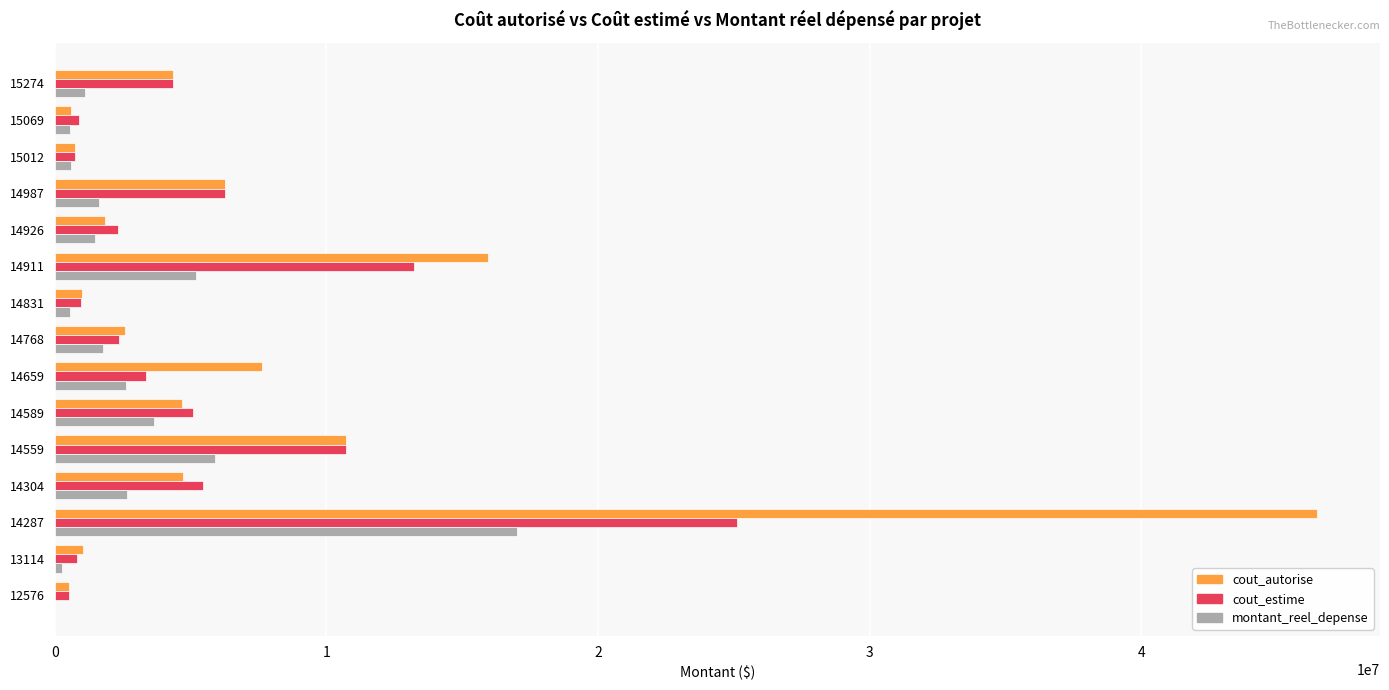

At which category is the sum across all series the highest?

14287